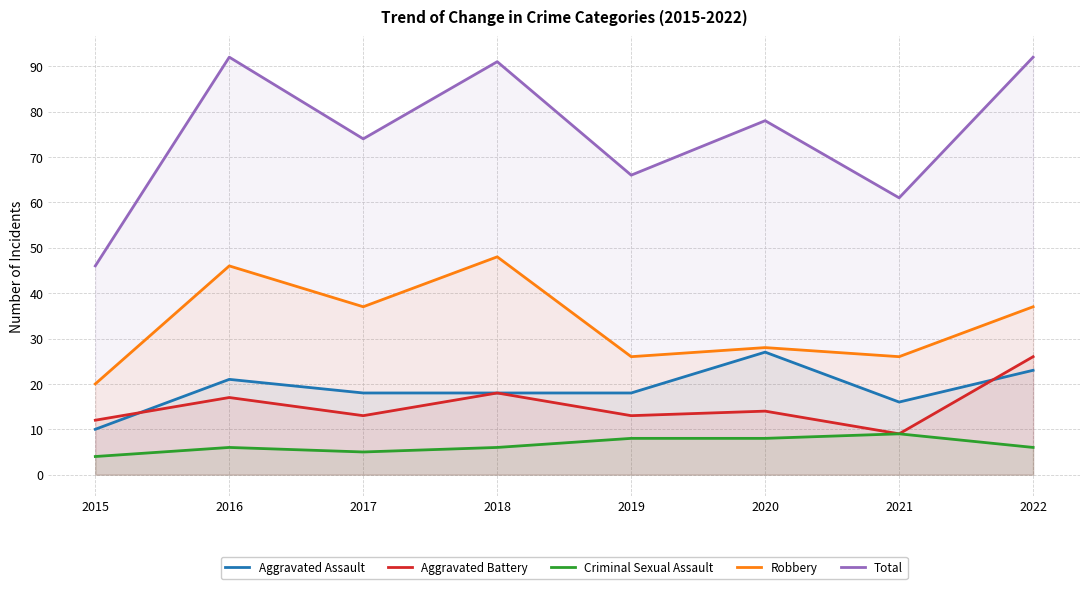

How many Criminal Sexual Assault values are between 6 and 8?

5